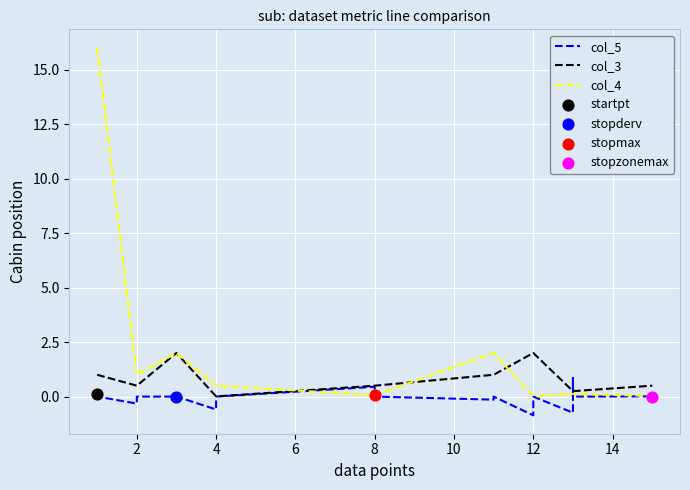

Which series contains the highest Y value?

col_4